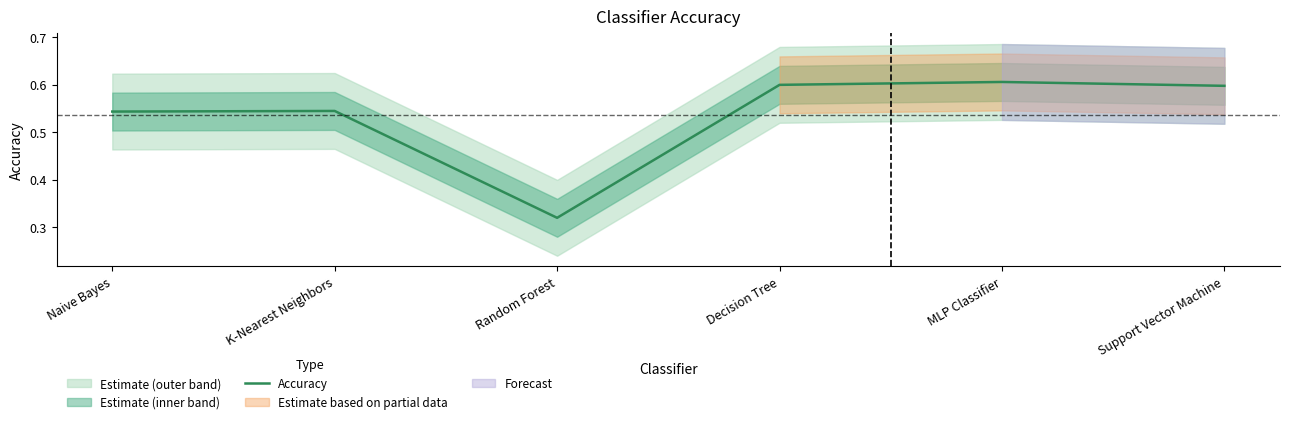

What is the sum of the values at Support Vector Machine and MLP Classifier?

1.2